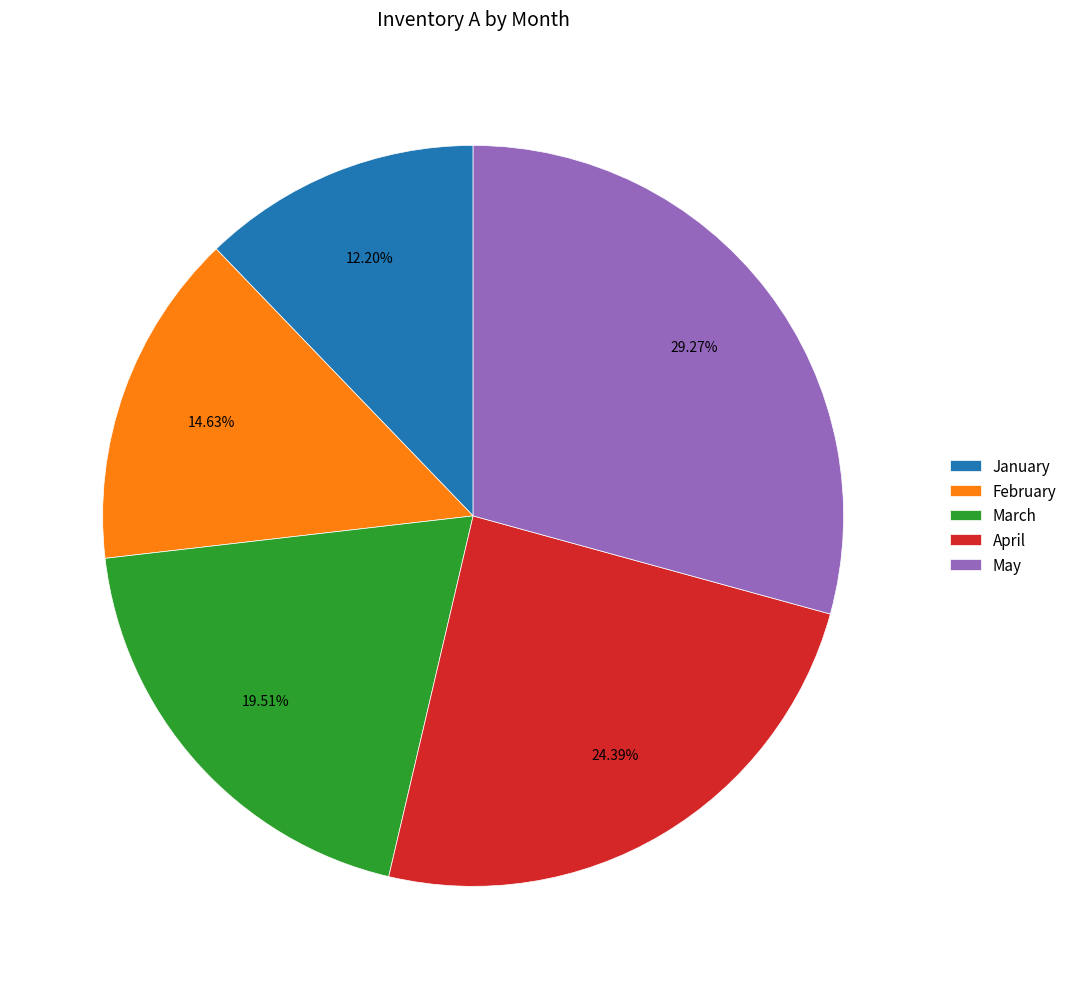

Which category has the biggest portion of the pie?

May